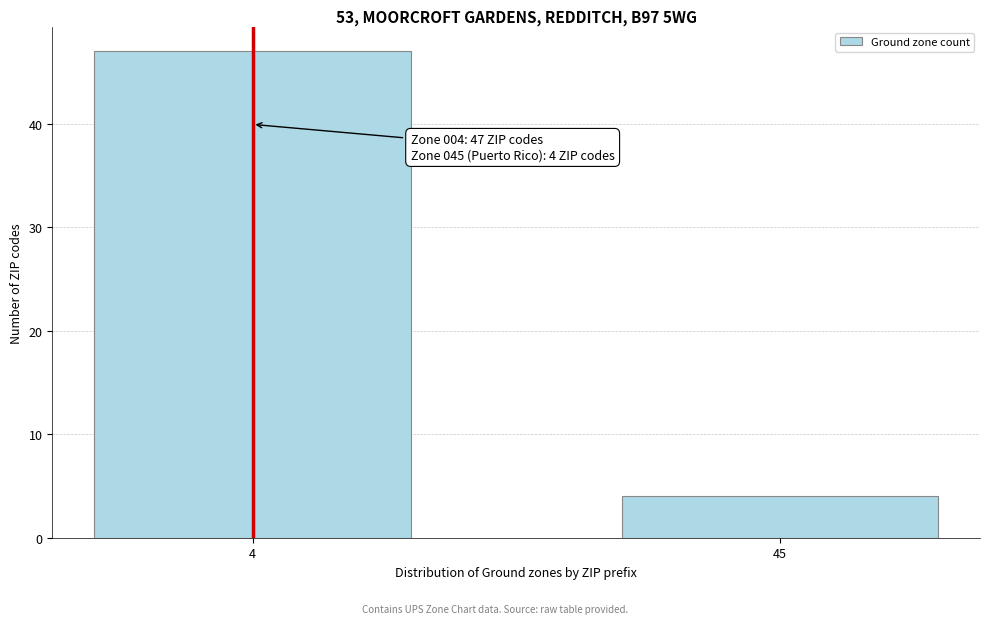

Reading left to right, list all the values displayed in this chart.

4=47	45=4